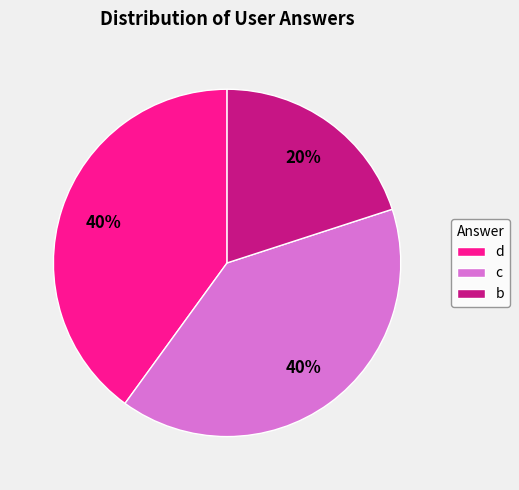

Approximately how many times larger is the value at b compared to d?

0.5